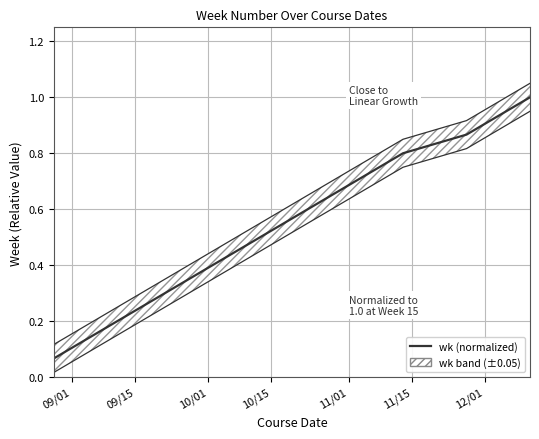

What is the average value?

0.5